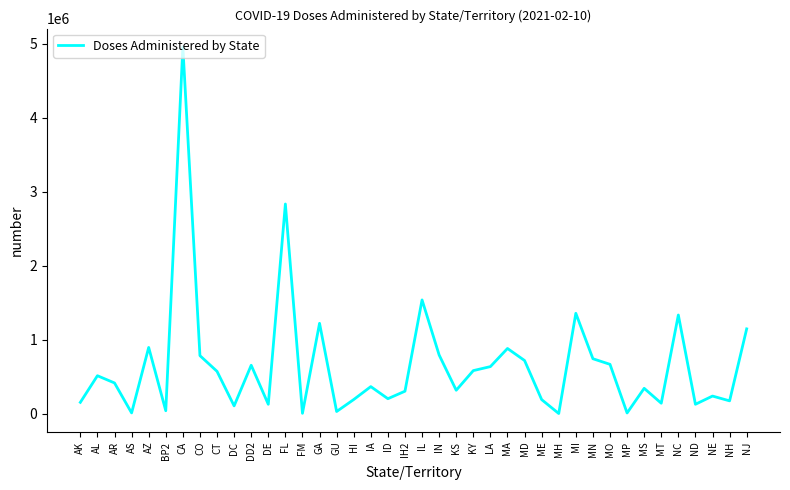

What is the sum of the values at DC and ND?

238494